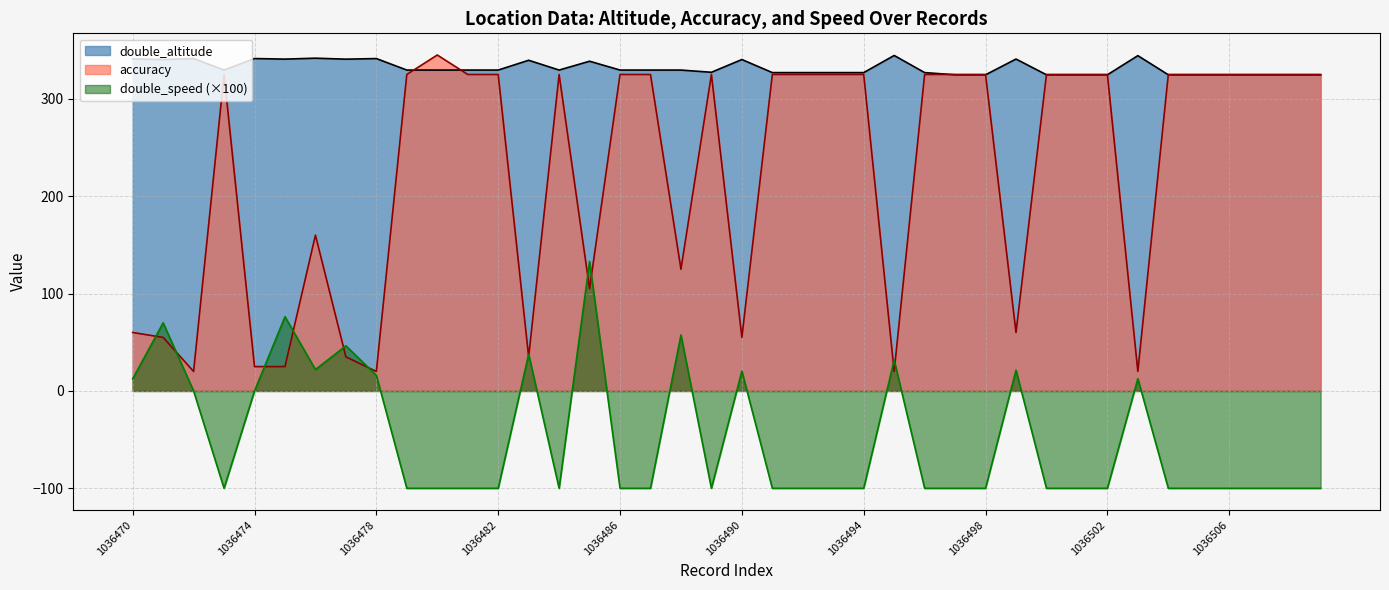

At which label does accuracy first exceed 325?

1036480